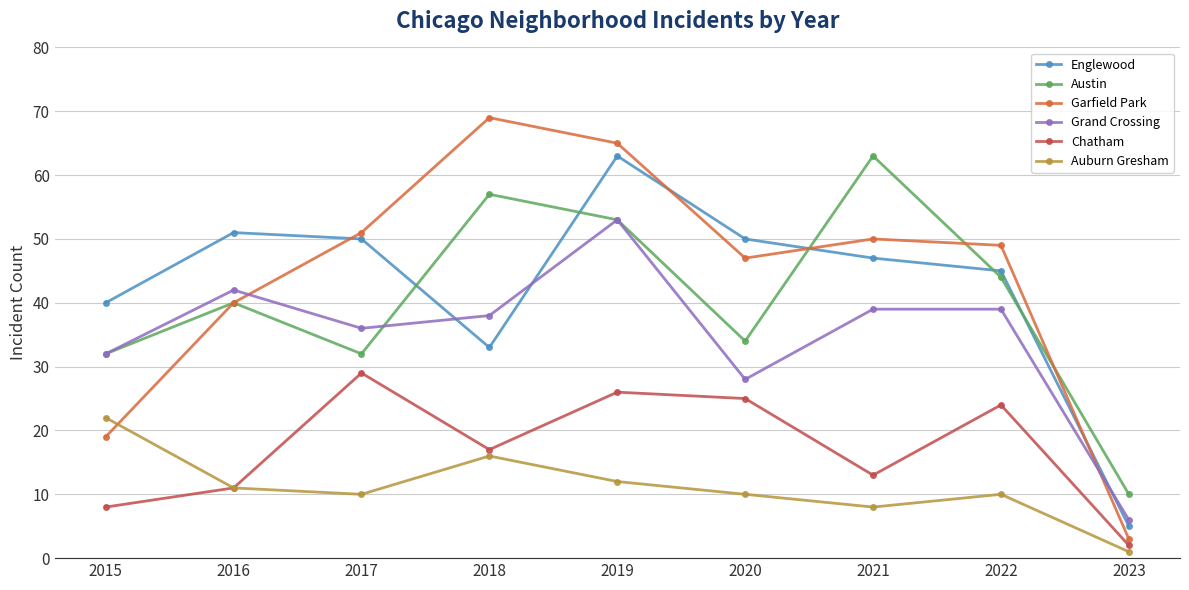

What is the value of the Auburn Gresham point at the 3rd from the left?

10